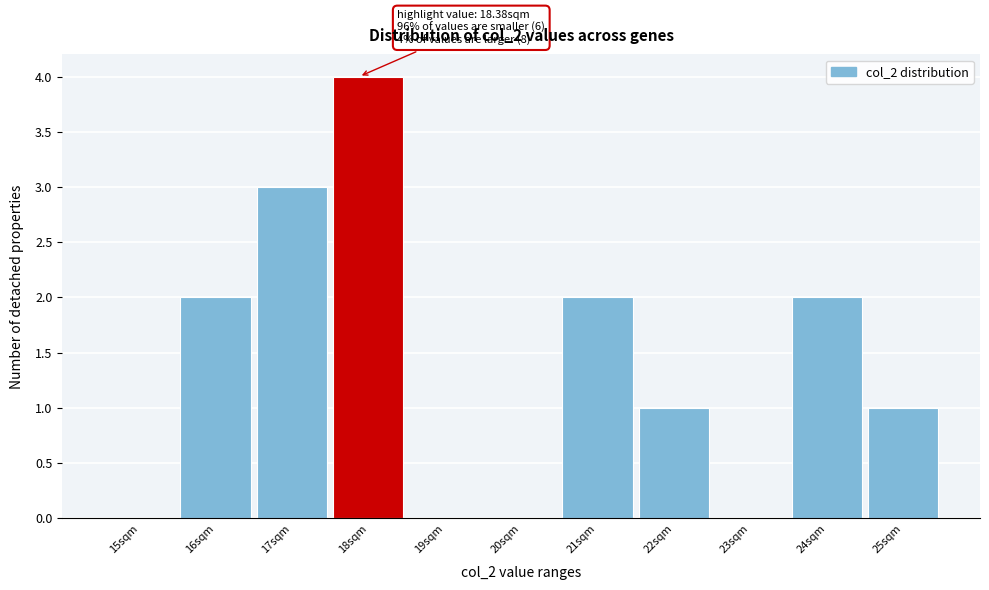

Reading left to right, extract all data points from this chart.

15sqm=0	16sqm=2	17sqm=3	18sqm=4	19sqm=0	20sqm=0	21sqm=2	22sqm=1	23sqm=0	24sqm=2	25sqm=1